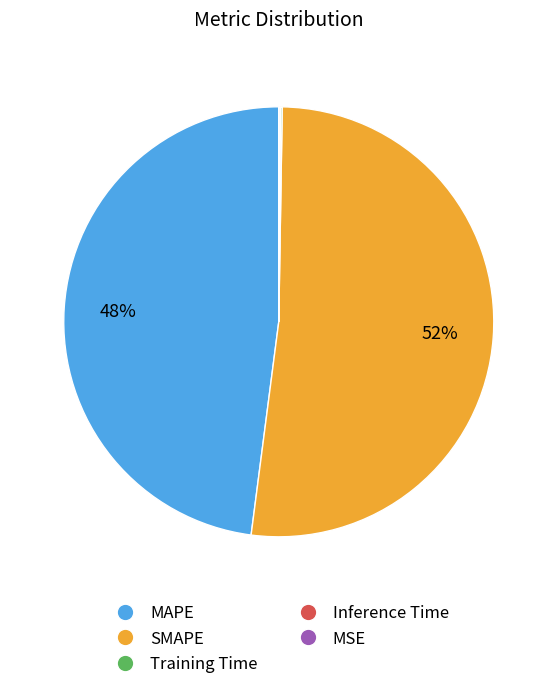

To the nearest percent, what is the difference between the largest and smallest slice percentages?

52%